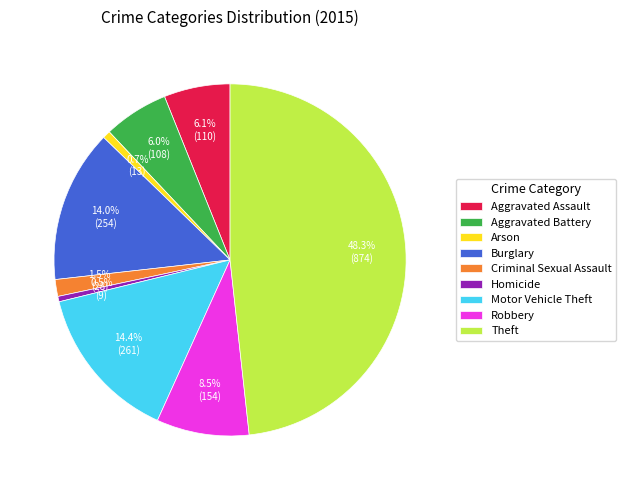

The Arson slice represents 11% of the pie. True or false?

False